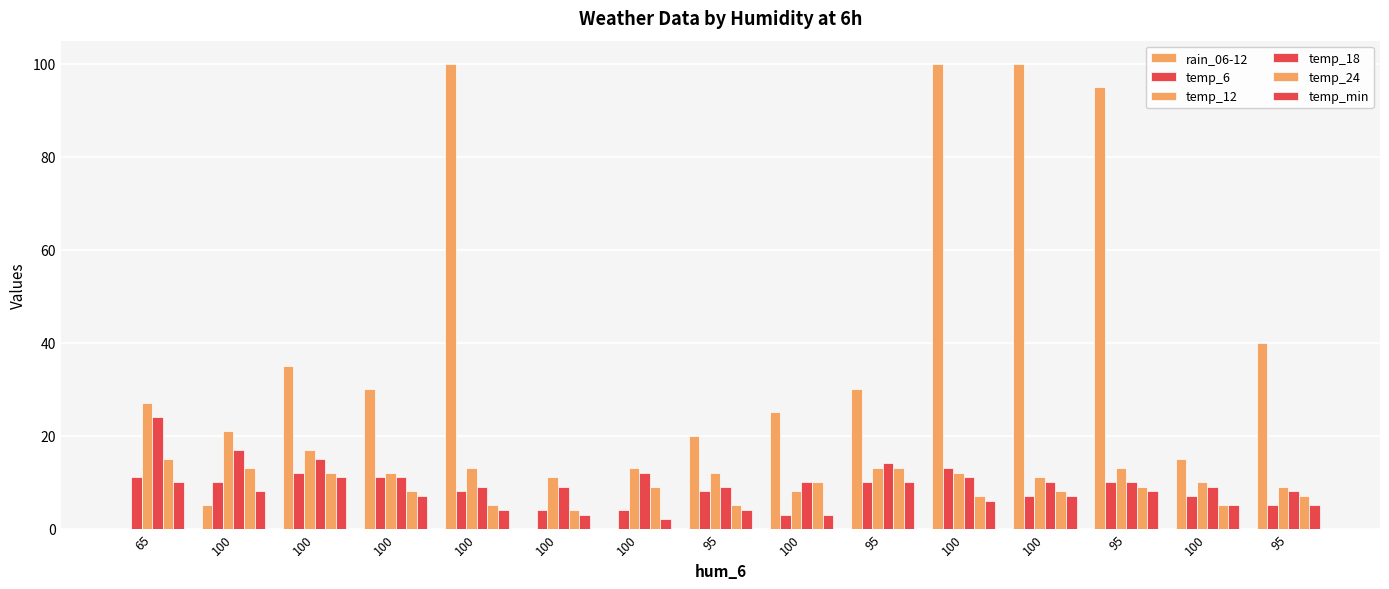

Reading left to right, list all the values displayed in this chart.

rain_06-12: 0	5	35	30	100	0	0	20	25	30	100	100	95	15	40
temp_6: 11	10	12	11	8	4	4	8	3	10	13	7	10	7	5
temp_12: 27	21	17	12	13	11	13	12	8	13	12	11	13	10	9
temp_18: 24	17	15	11	9	9	12	9	10	14	11	10	10	9	8
temp_24: 15	13	12	8	5	4	9	5	10	13	7	8	9	5	7
temp_min: 10	8	11	7	4	3	2	4	3	10	6	7	8	5	5